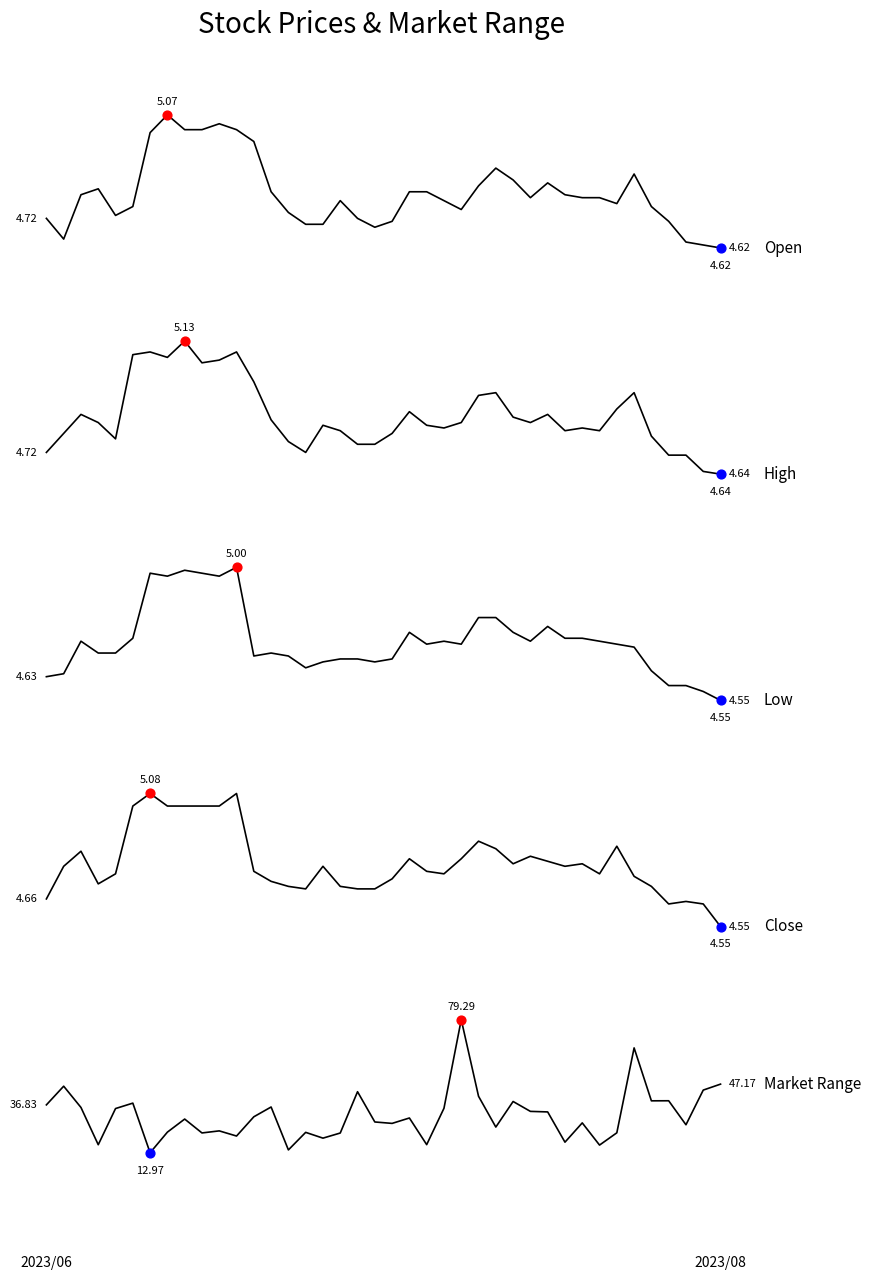

Is the value of min at 18 greater than the value of start at 11?

No